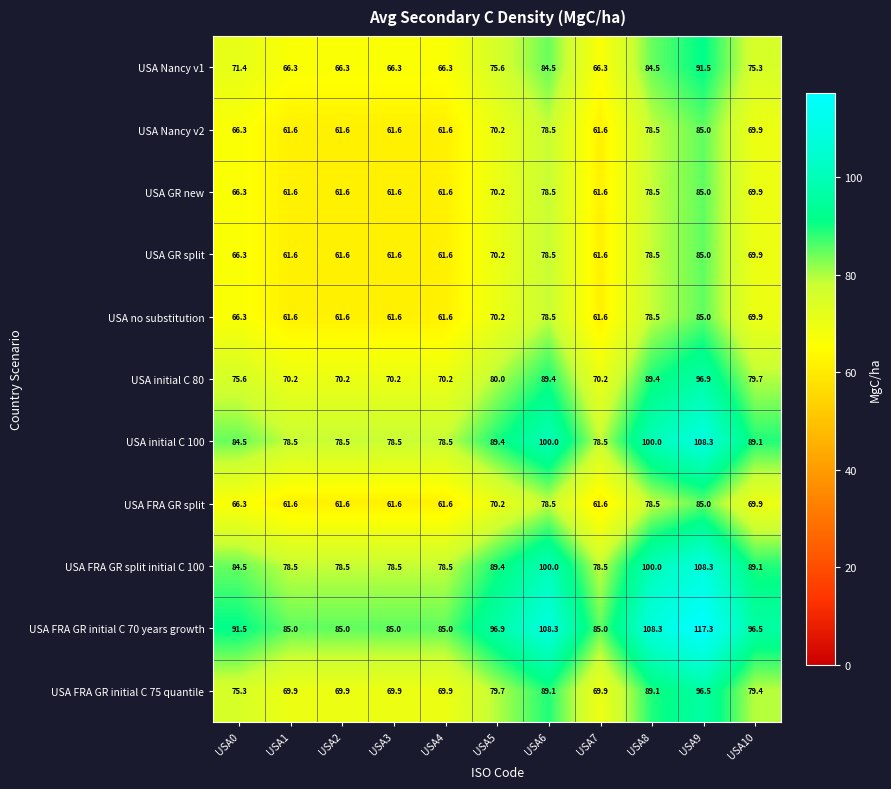

What is the smallest value displayed?

61.6